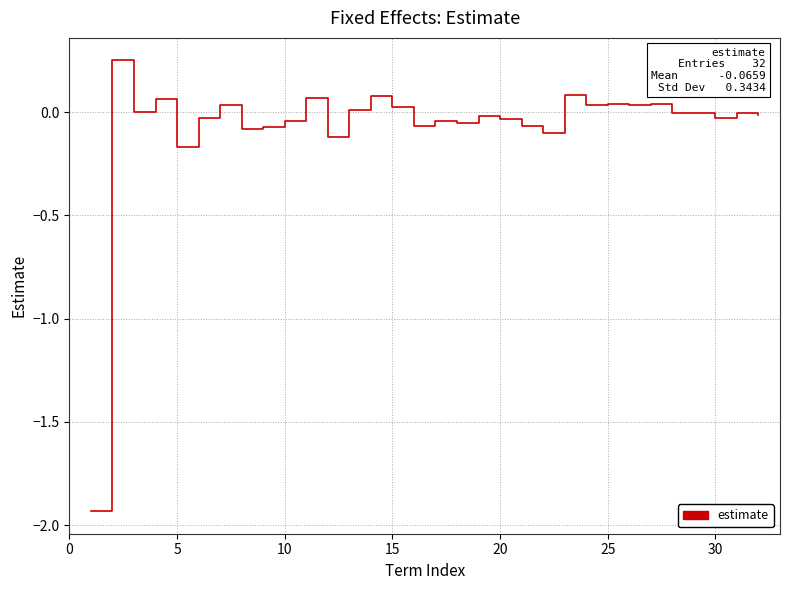

What is the difference between the maximum and minimum values?

2.2